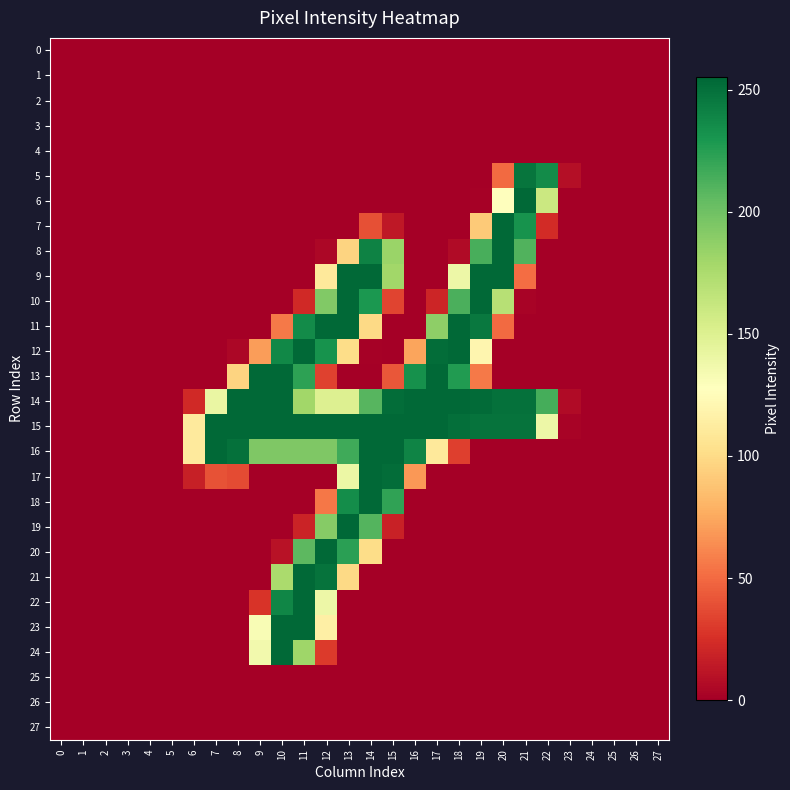

What is the total value across all series at 11?

2532